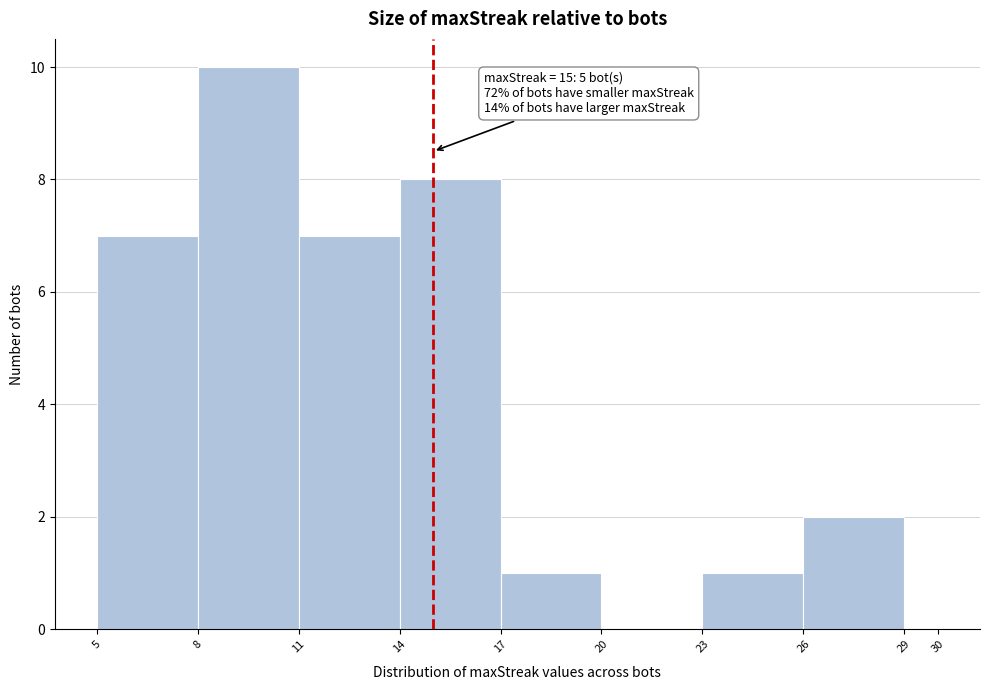

Over which range of the x-axis is the bar tallest?

8 to 11